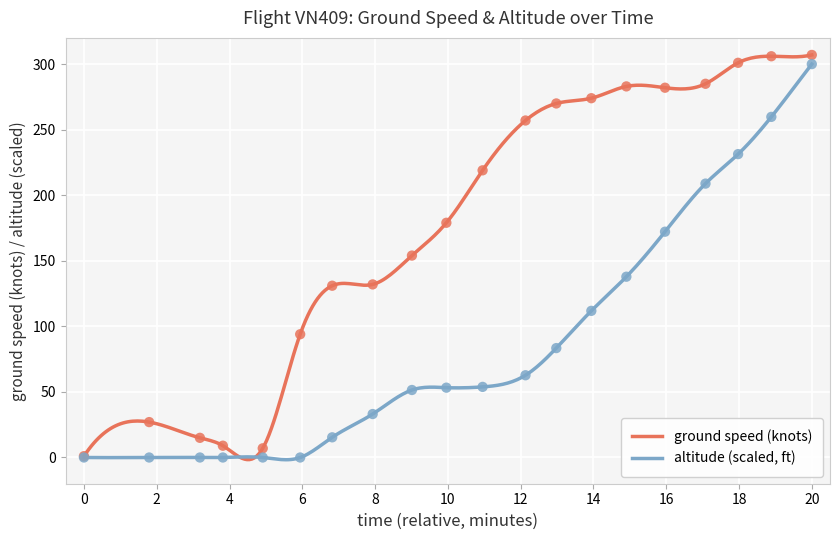

What is the highest value of the ground speed (knots) series?

307.0